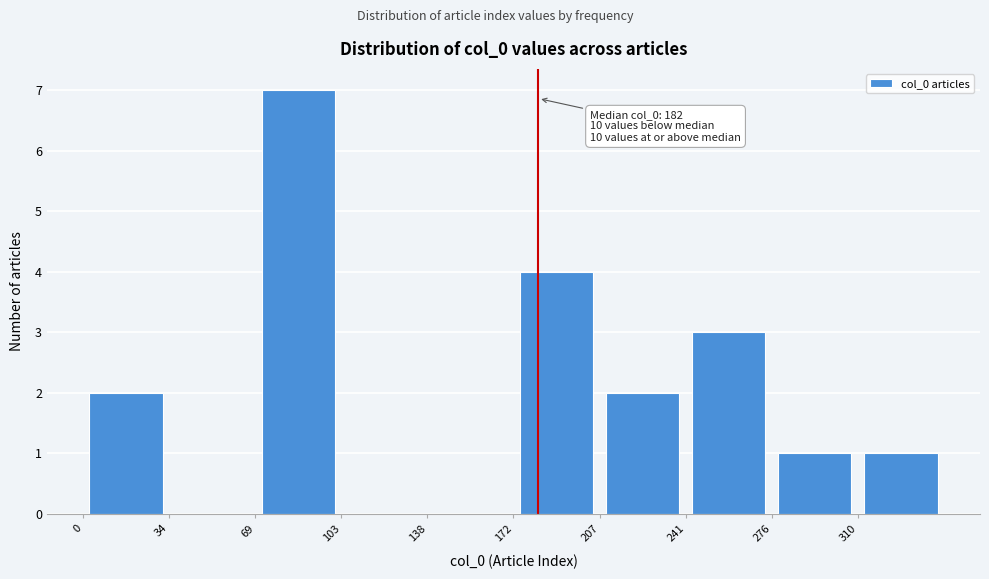

Over which range of the x-axis is the bar tallest?

69.0 to 103.5